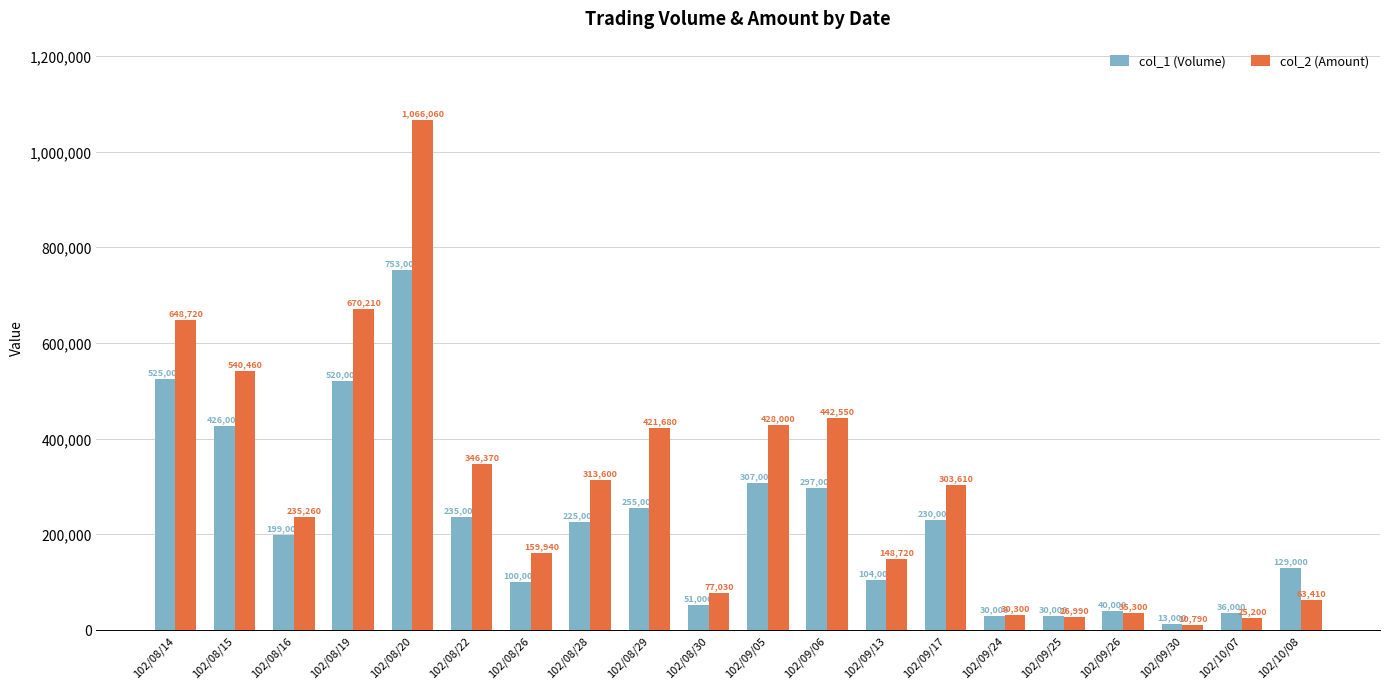

What is the greatest value displayed?

1066060